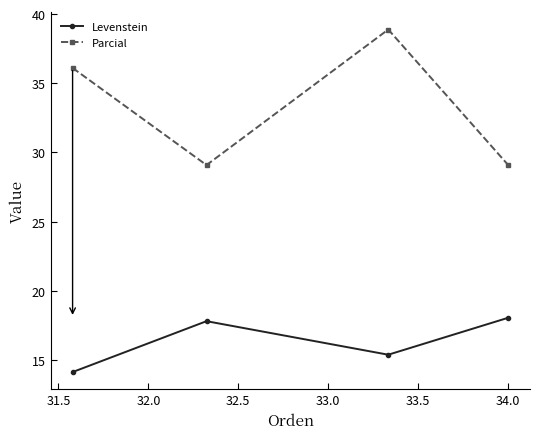

Does the chart display data point markers on the line(s)?

Yes